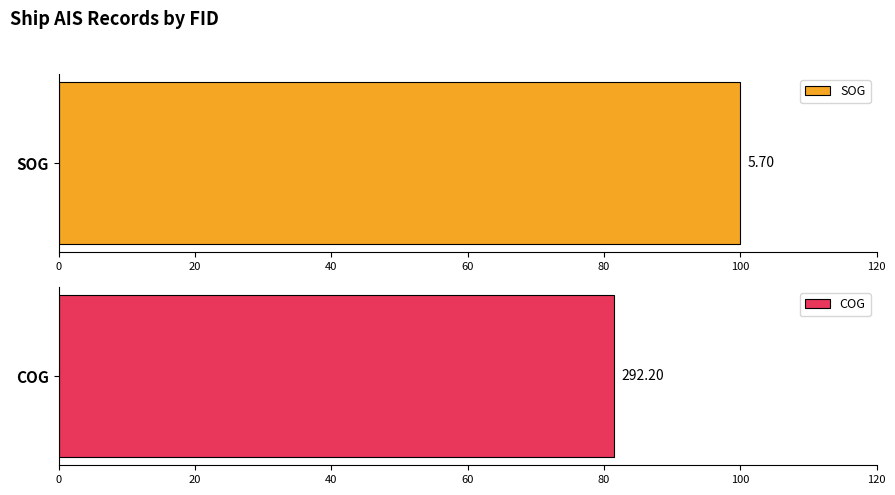

How many series are shown in this chart?

2